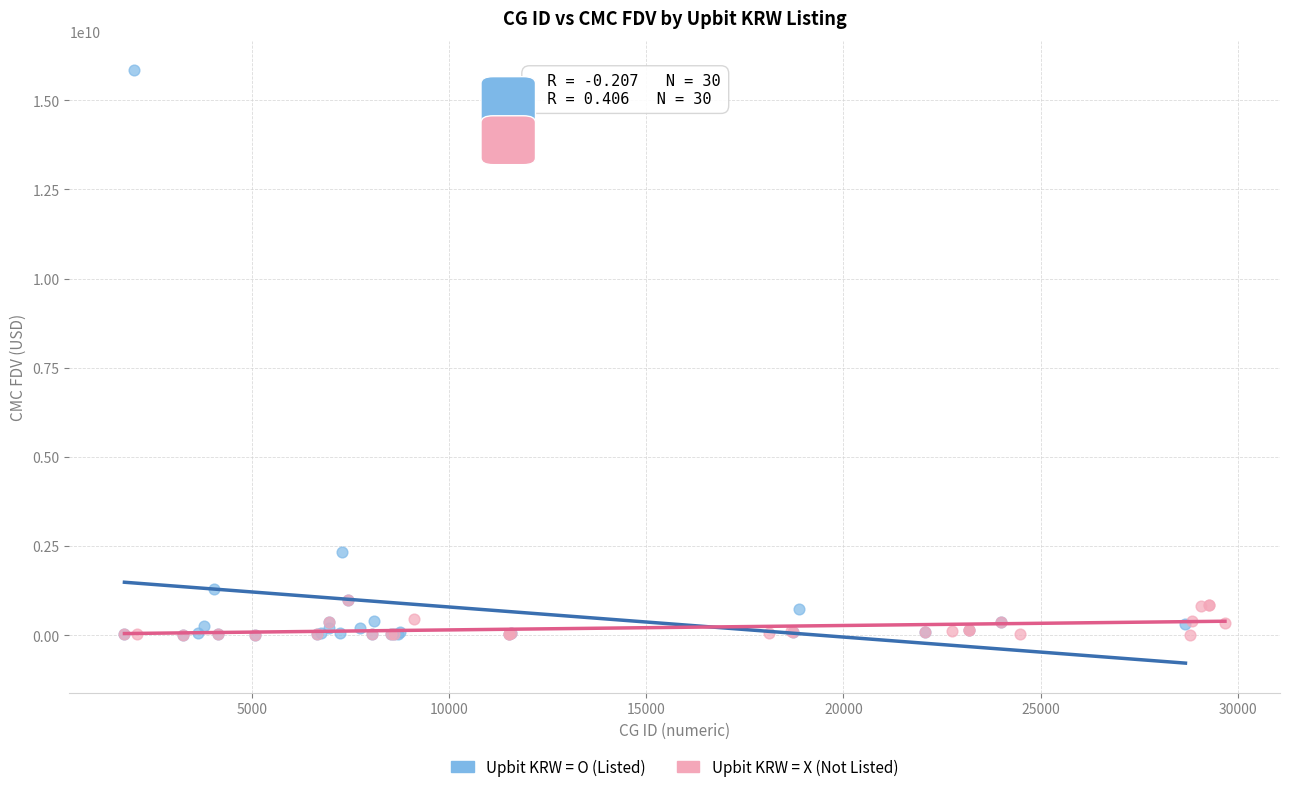

Which series has the widest spread of Y values?

Upbit KRW = O (Listed)